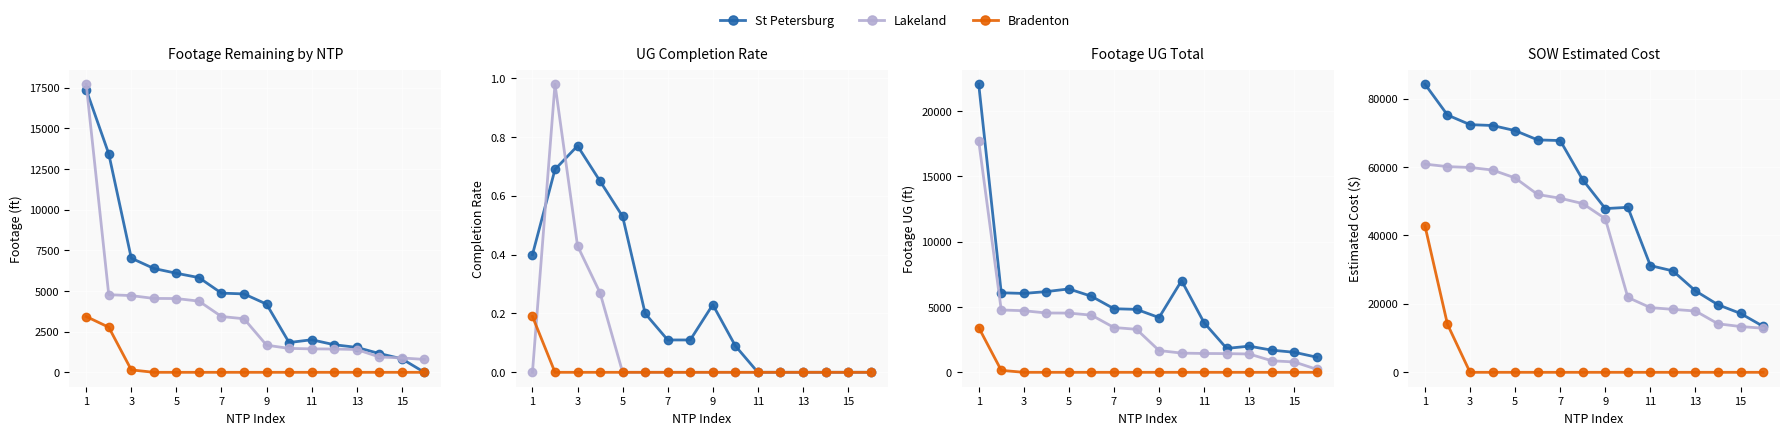

Which has a higher value, 3 or 11?

3